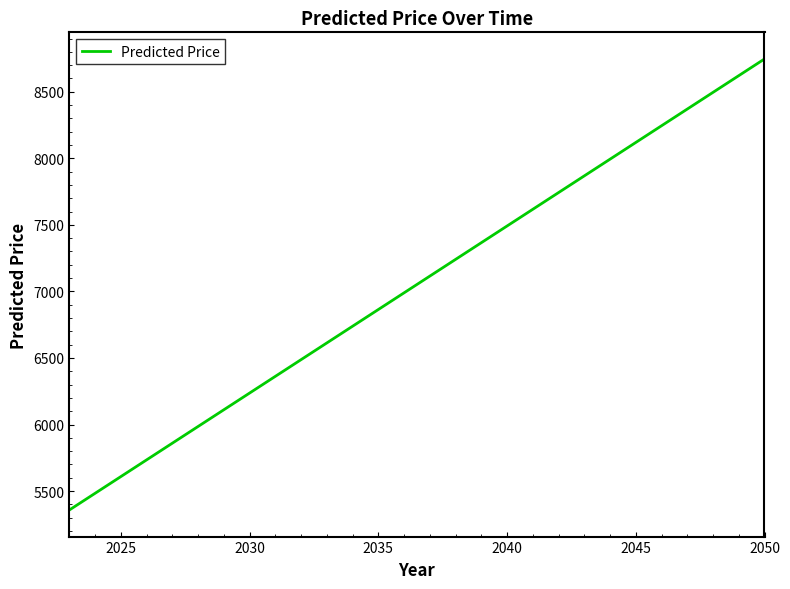

What is the greatest value displayed?

8746.5